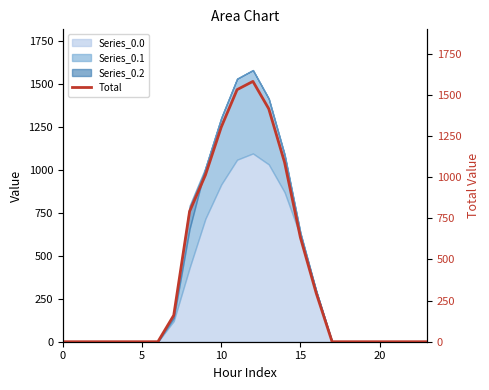

True or false: there are more than 2 points higher than both neighbors.

False